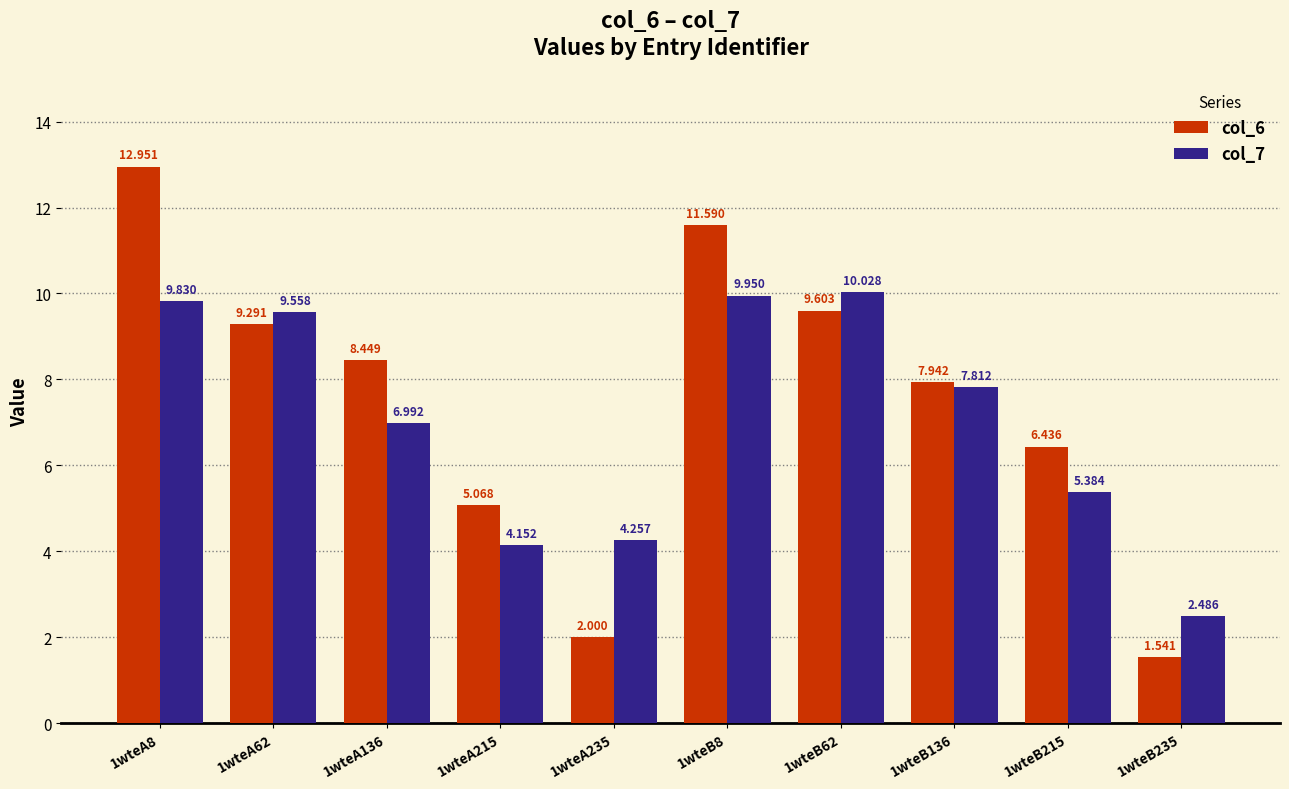

At how many categories does at least one series exceed 12?

1